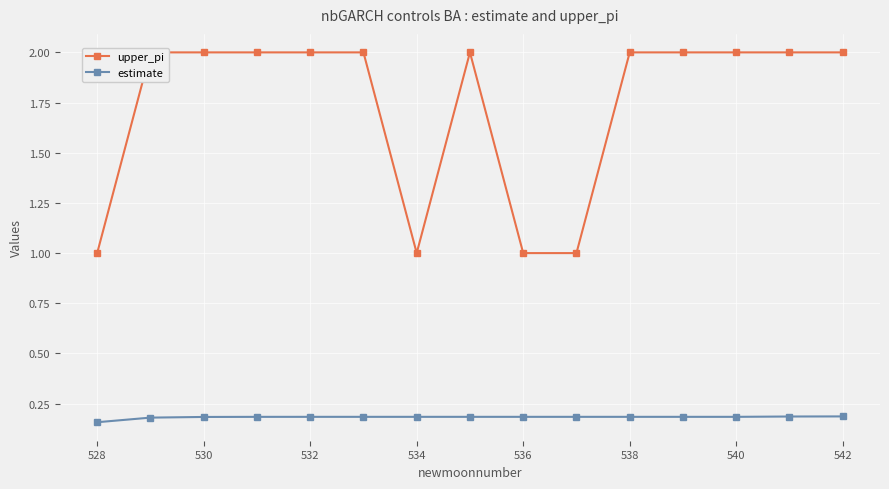

The value of estimate at 530 is 0.2. True or false?

True